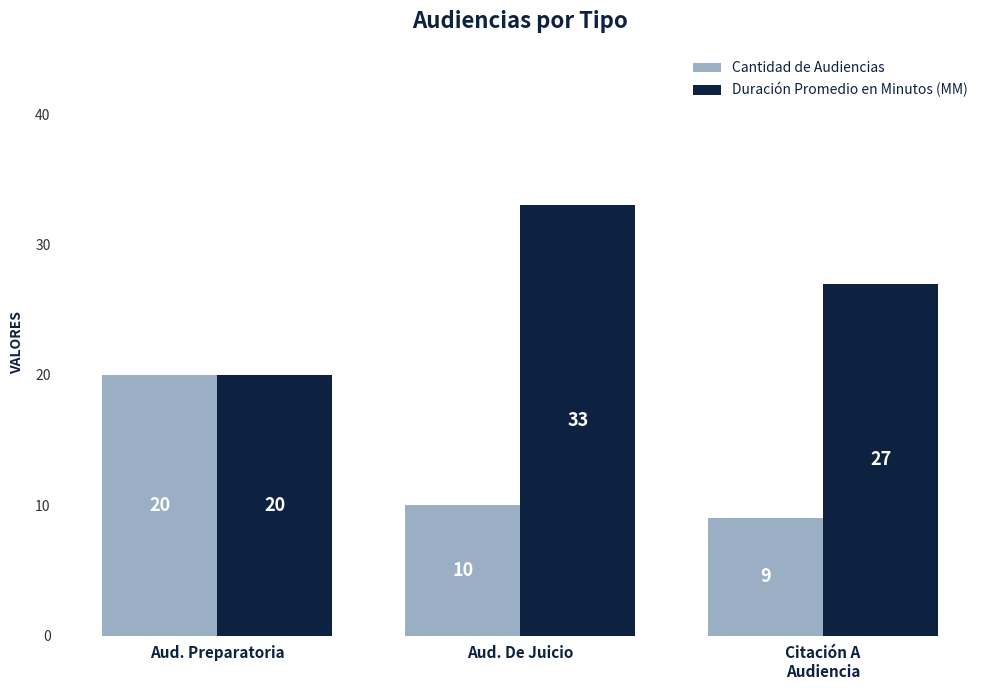

Rank the series by their average value, from lowest to highest.

Cantidad de Audiencias, Duración Promedio en Minutos (MM)